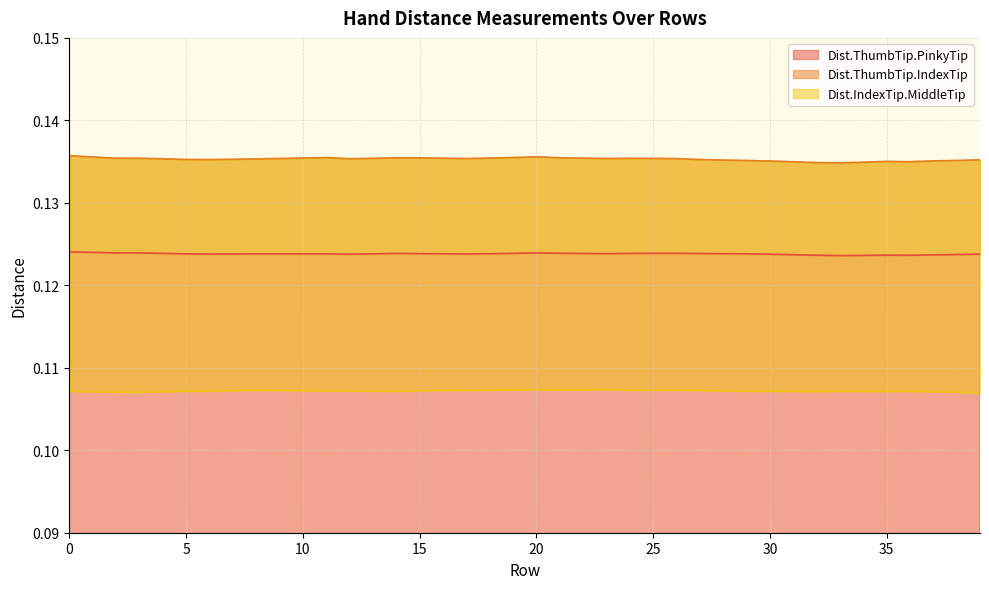

Which series has the largest range (max minus min)?

Dist.ThumbTip.IndexTip